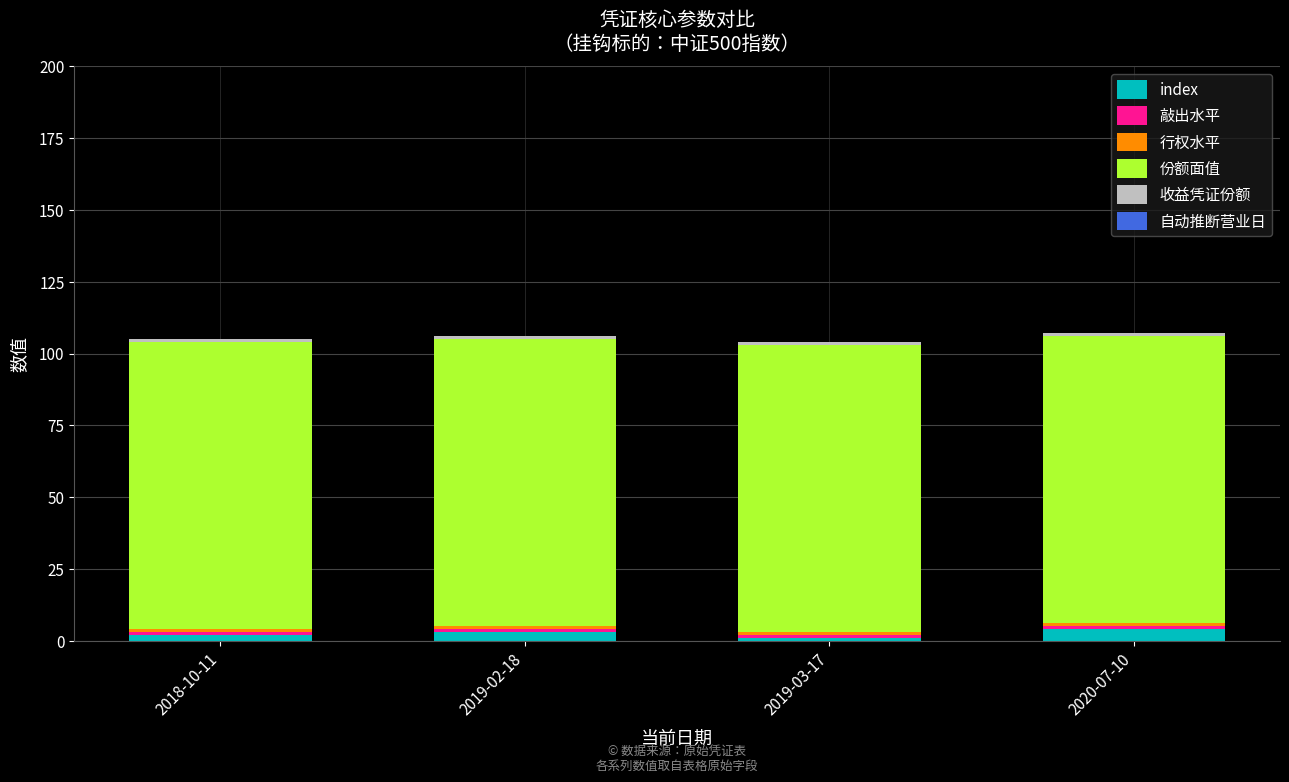

Is it true that index equals 2.0 at 2018-10-11?

True